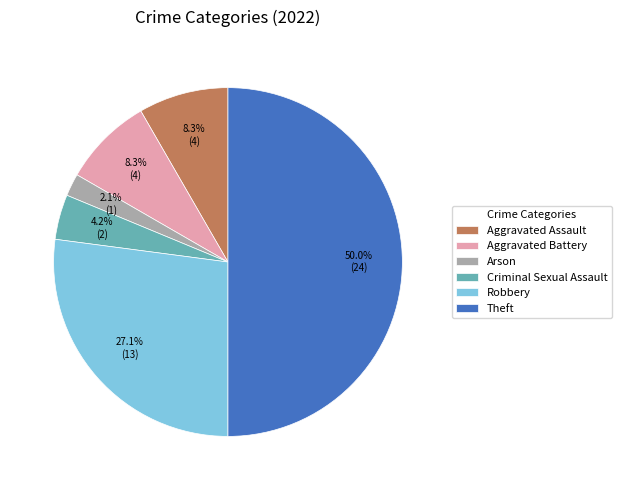

Count the number of slices in the pie.

6